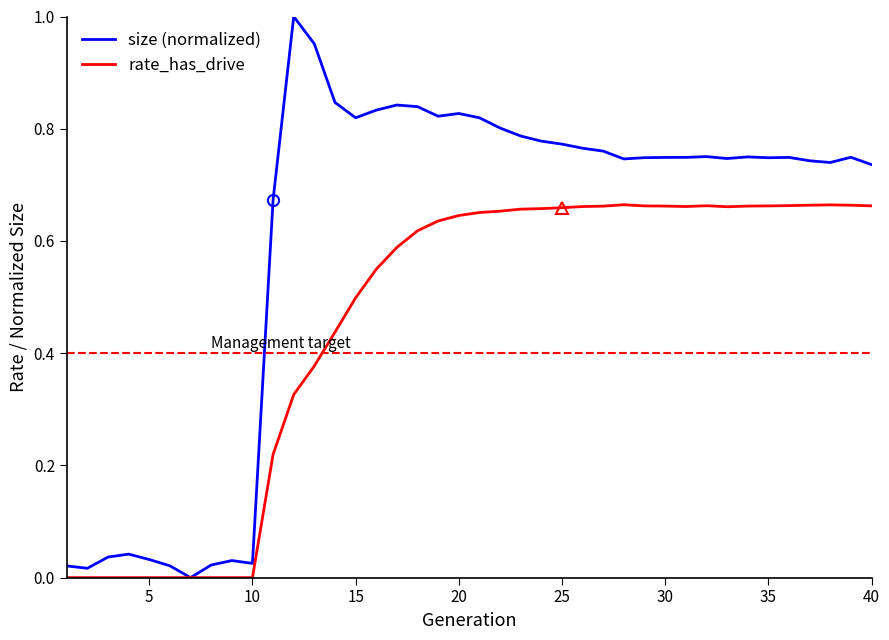

How many rate_has_drive values are between 0 and 1?

40